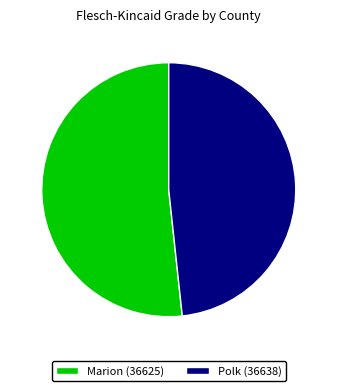

Approximately how many times larger is the value at Polk (36638) compared to Marion (36625)?

0.9